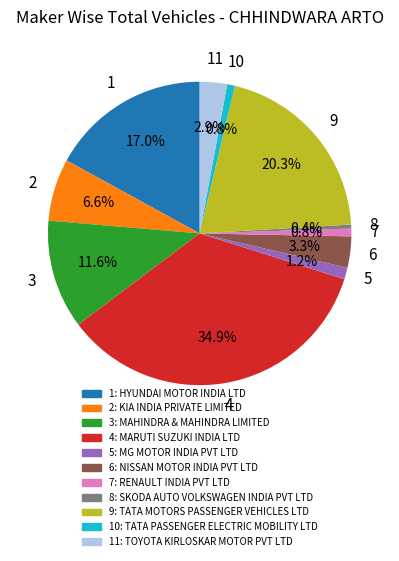

Is there any slice that represents more than half of the pie?

No